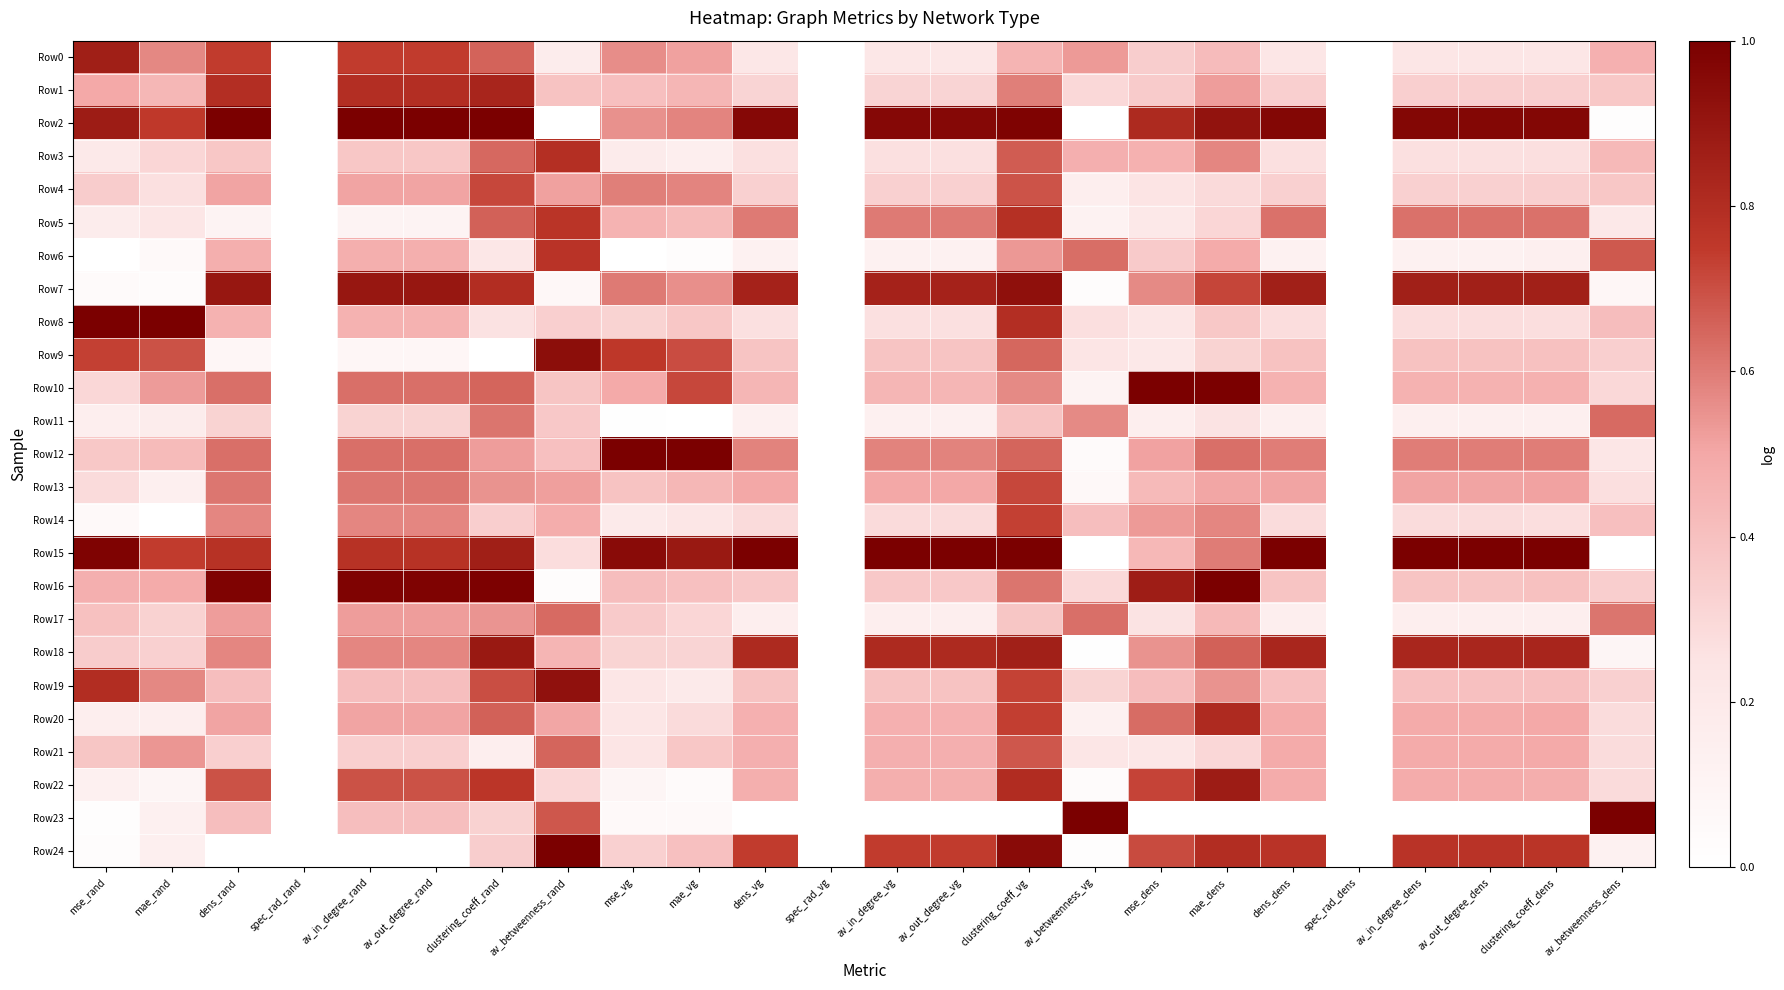

List the series in order of their peak value, lowest first.

Row11, Row17, Row21, Row13, Row4, Row14, Row6, Row5, Row3, Row20, Row1, Row0, Row22, Row18, Row19, Row7, Row9, Row2, Row8, Row10, Row12, Row15, Row16, Row23, Row24